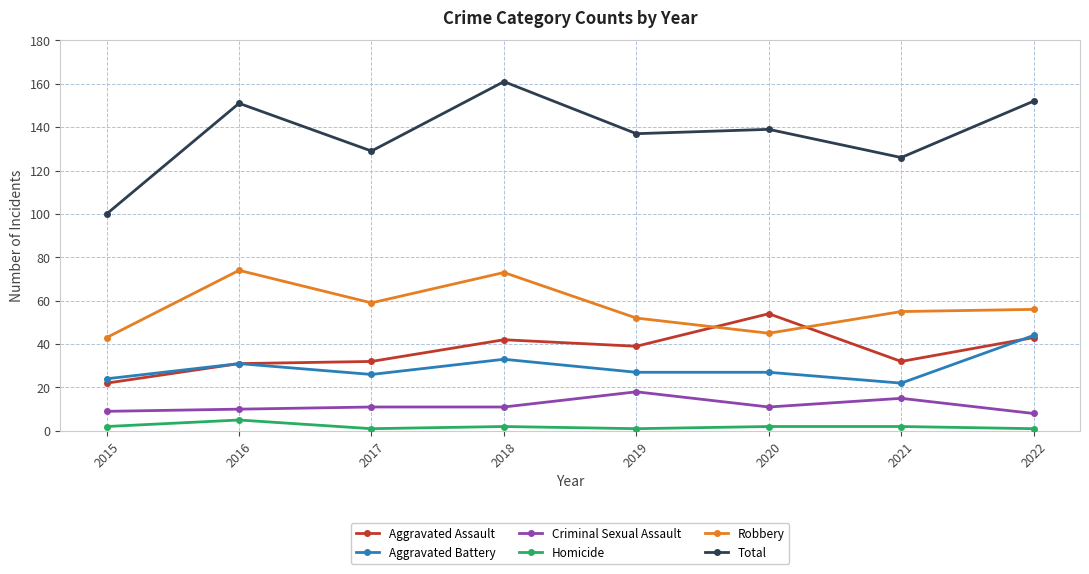

How many lines are shown in the chart?

6